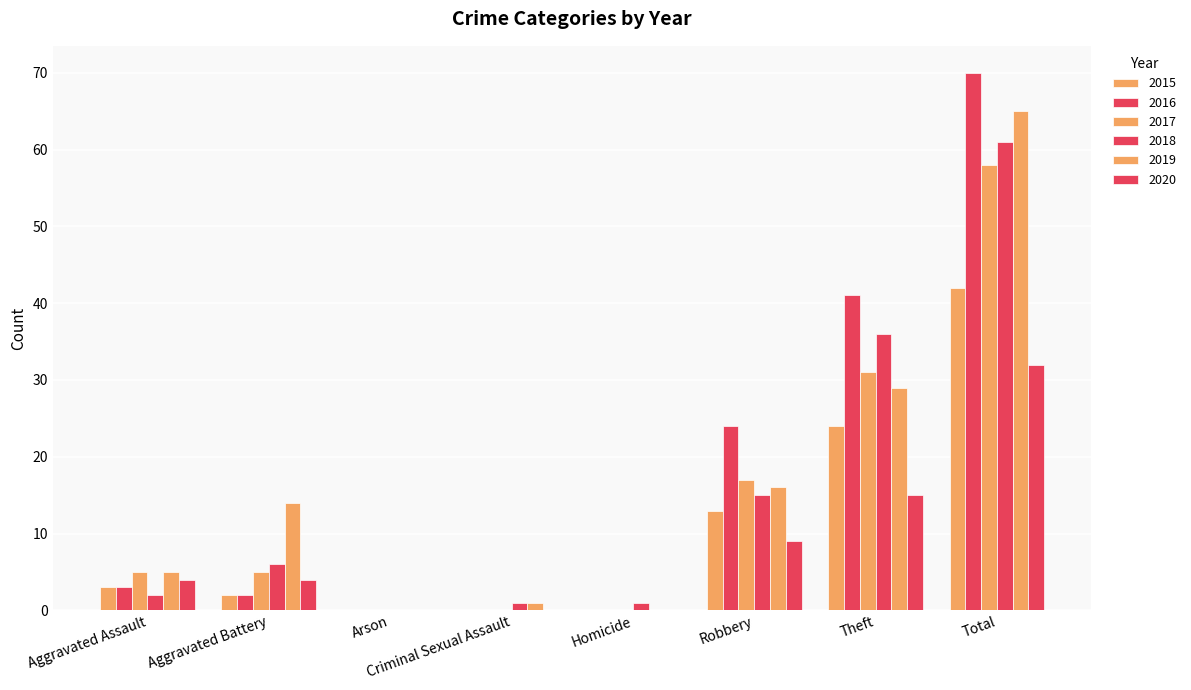

Does the chart contain stacked bars?

No